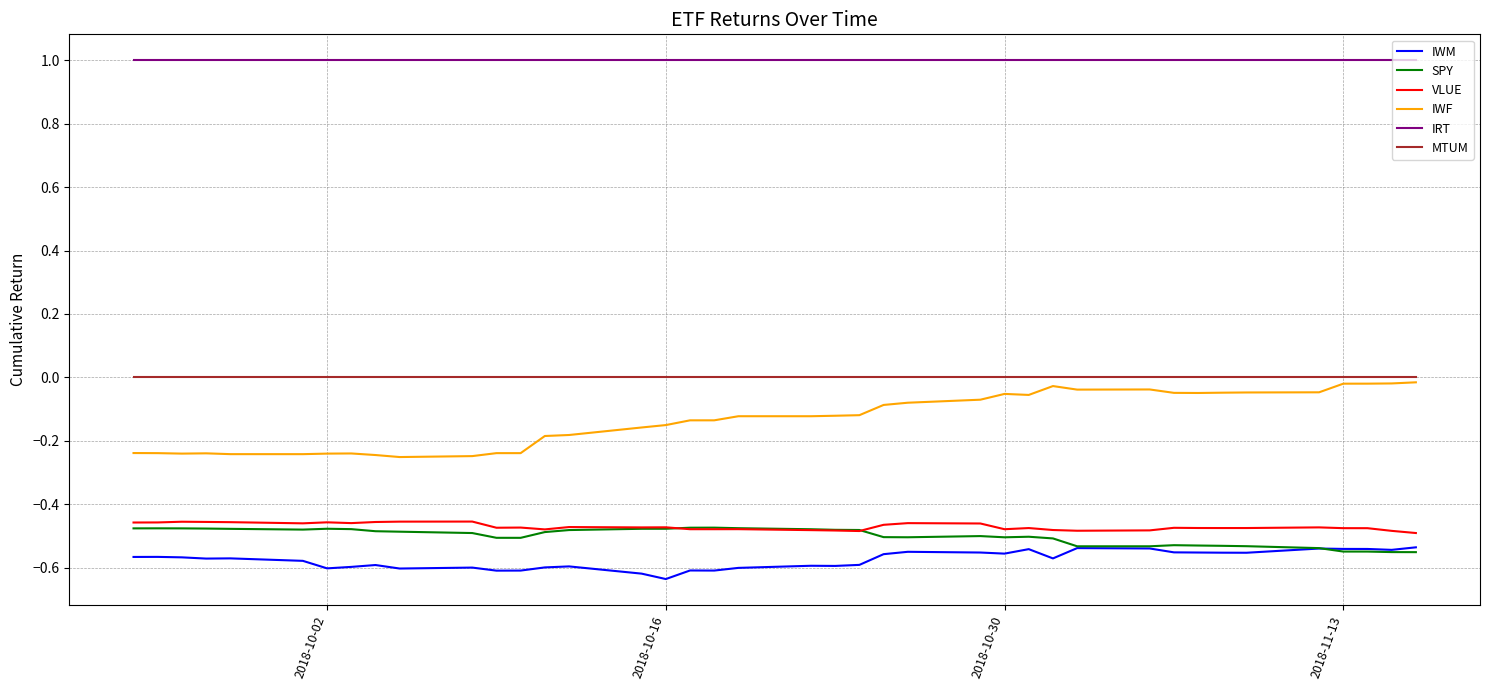

Which series has the widest spread of values?

IWF